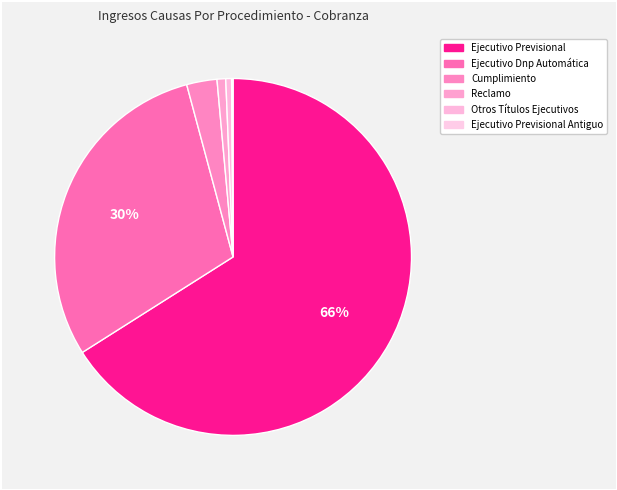

Rank the categories by value from highest to lowest.

Ejecutivo Previsional, Ejecutivo Dnp Automática, Cumplimiento, Reclamo, Otros Títulos Ejecutivos, Ejecutivo Previsional Antiguo